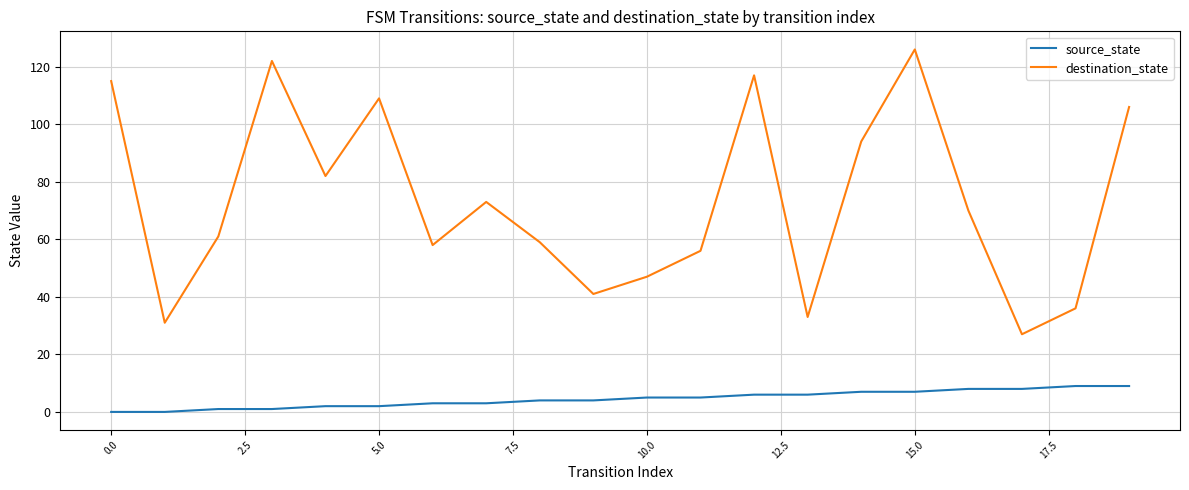

Which series has the widest spread of values?

destination_state